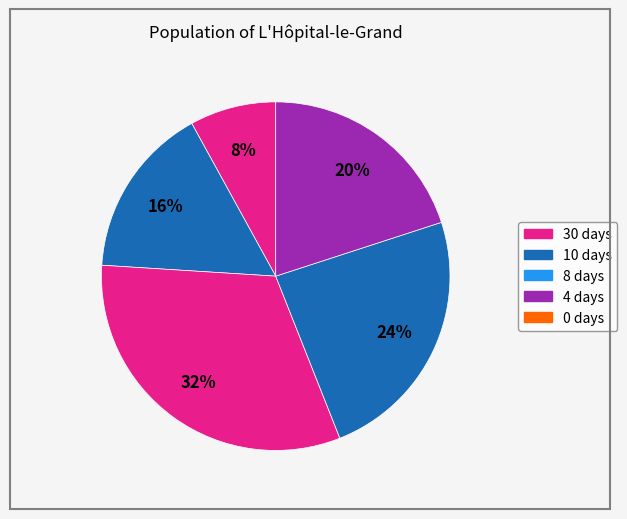

What is the change in value from 8 to 0?

-3